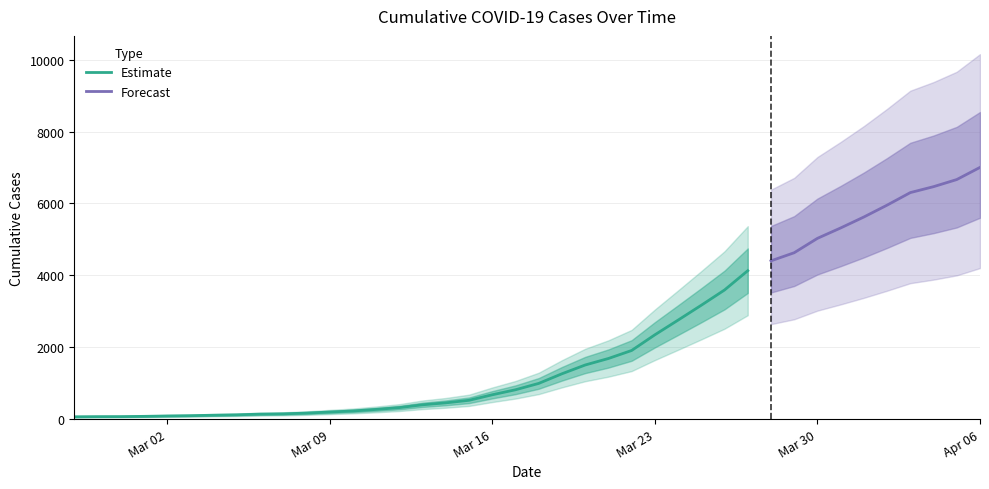

What position from the left is 2020-03-17?

20